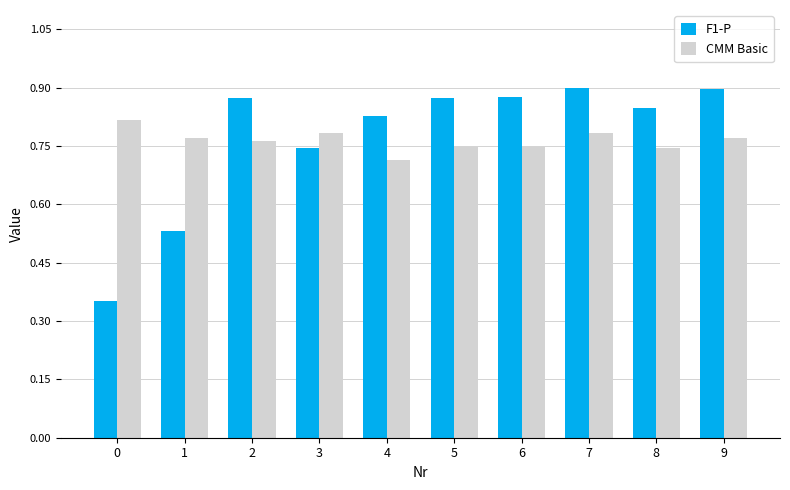

Rank the series at 1 from lowest to highest value.

F1-P, CMM Basic